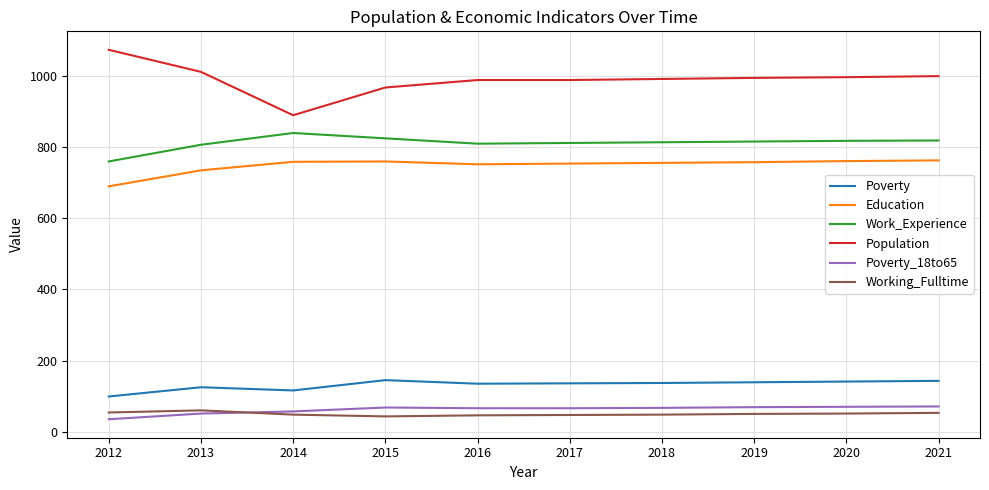

True or false: Working_Fulltime and Education cross at least once.

False